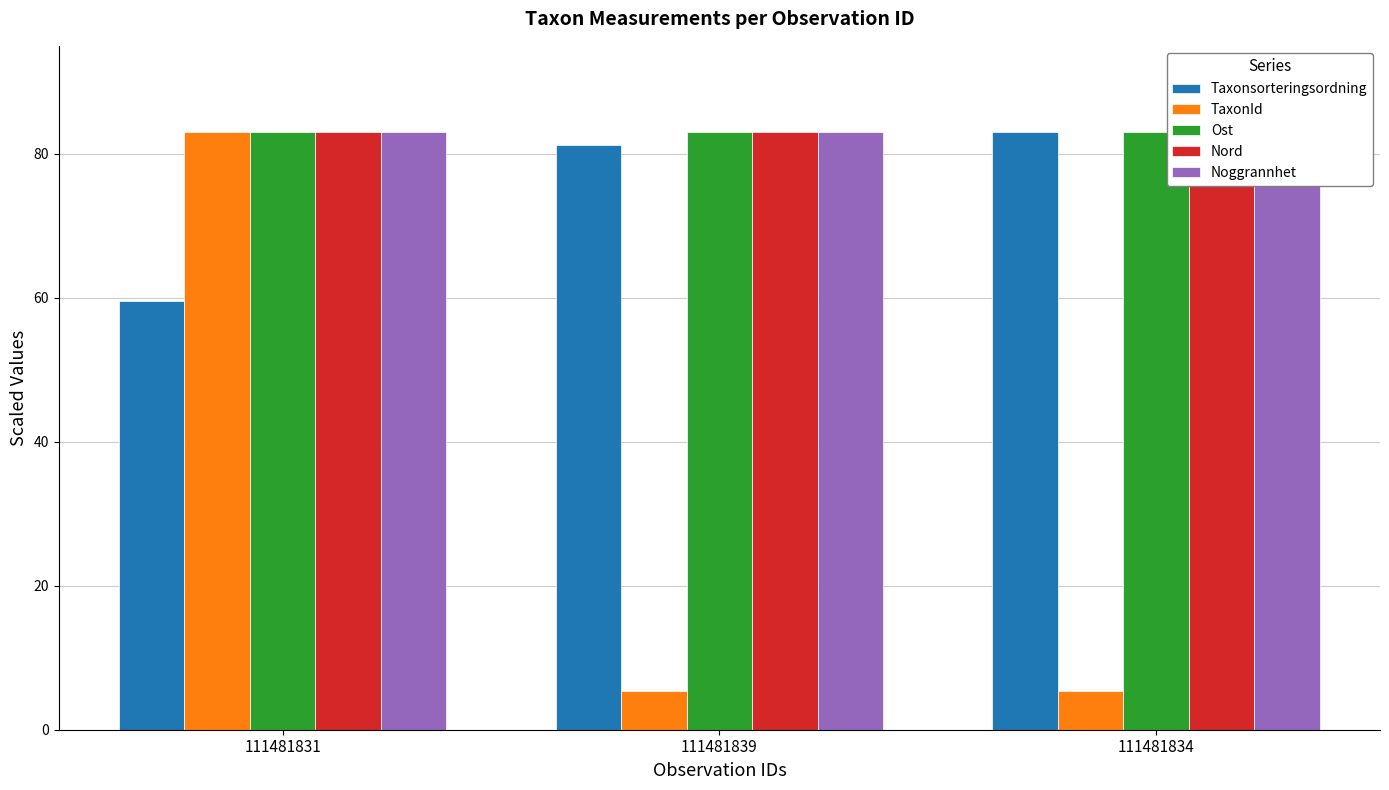

What is the sum of all Noggrannhet values?

249.0